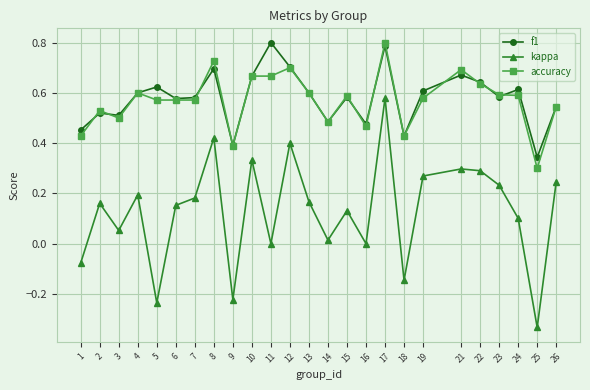

Where does the kappa series first go above 0?

2